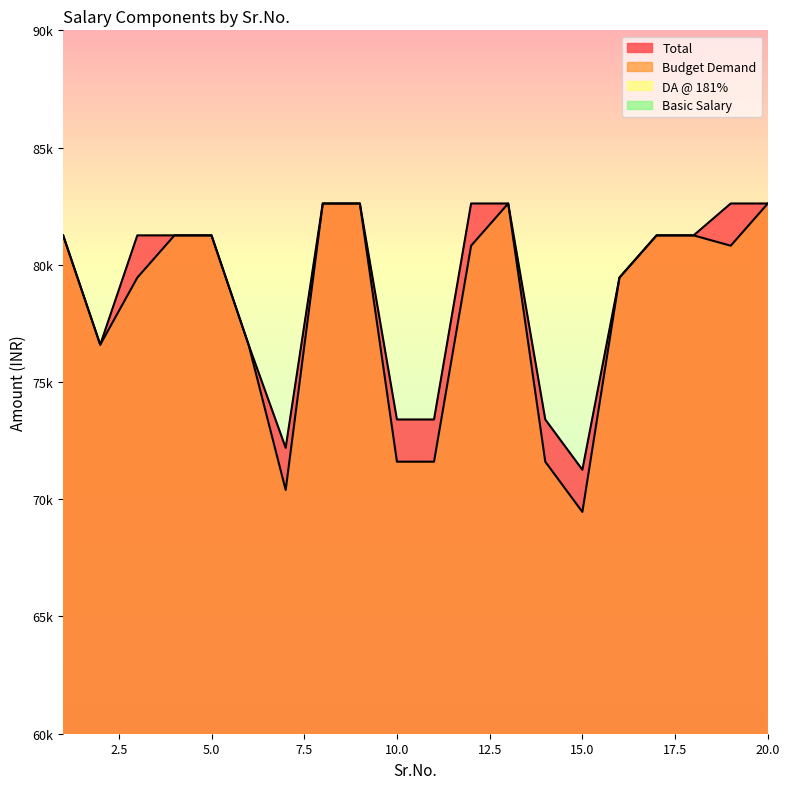

Which category has the highest value in the DA @ 181% series?

1